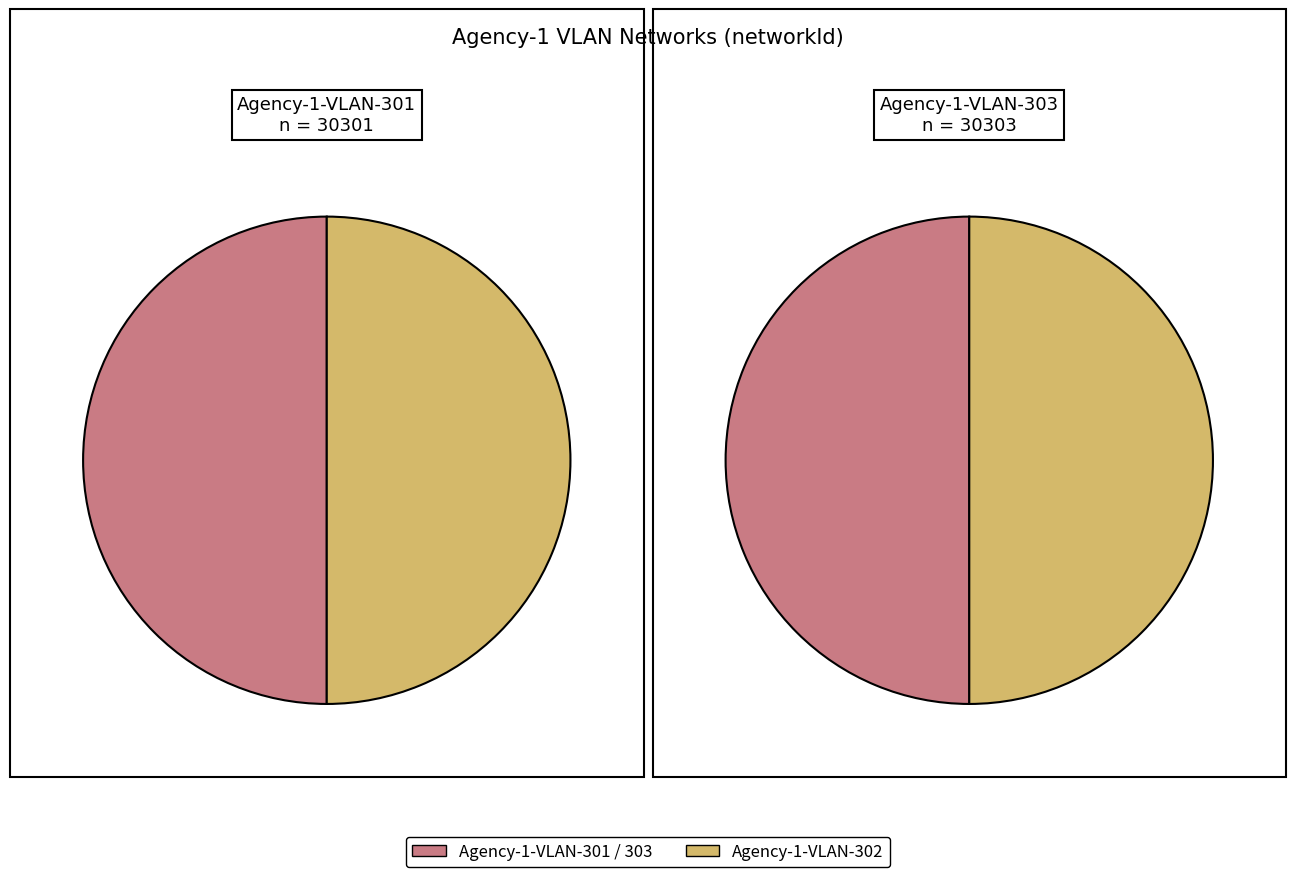

What is the largest slice in the pie chart?

Agency-1-VLAN-303